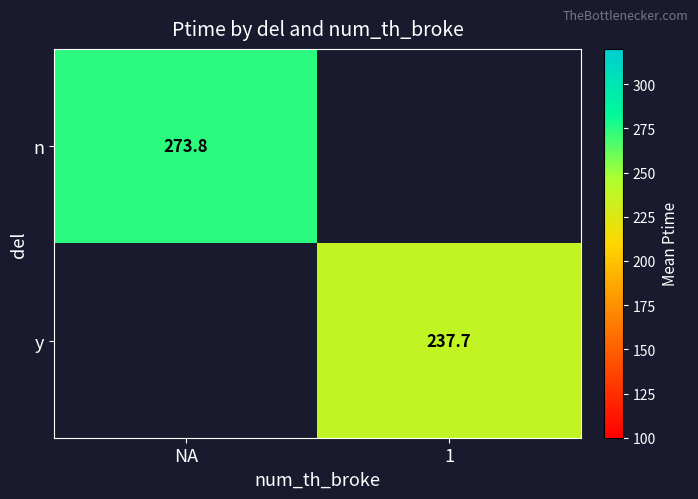

At how many categories does at least one series exceed 271?

1